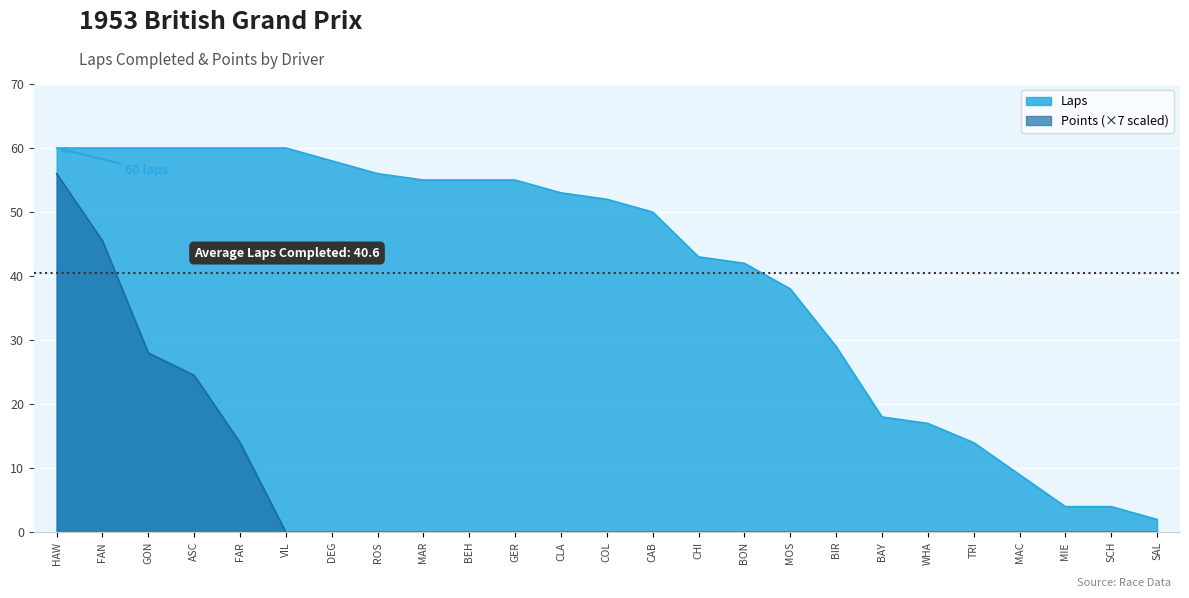

True or false: Points and Laps intersect in this chart.

False